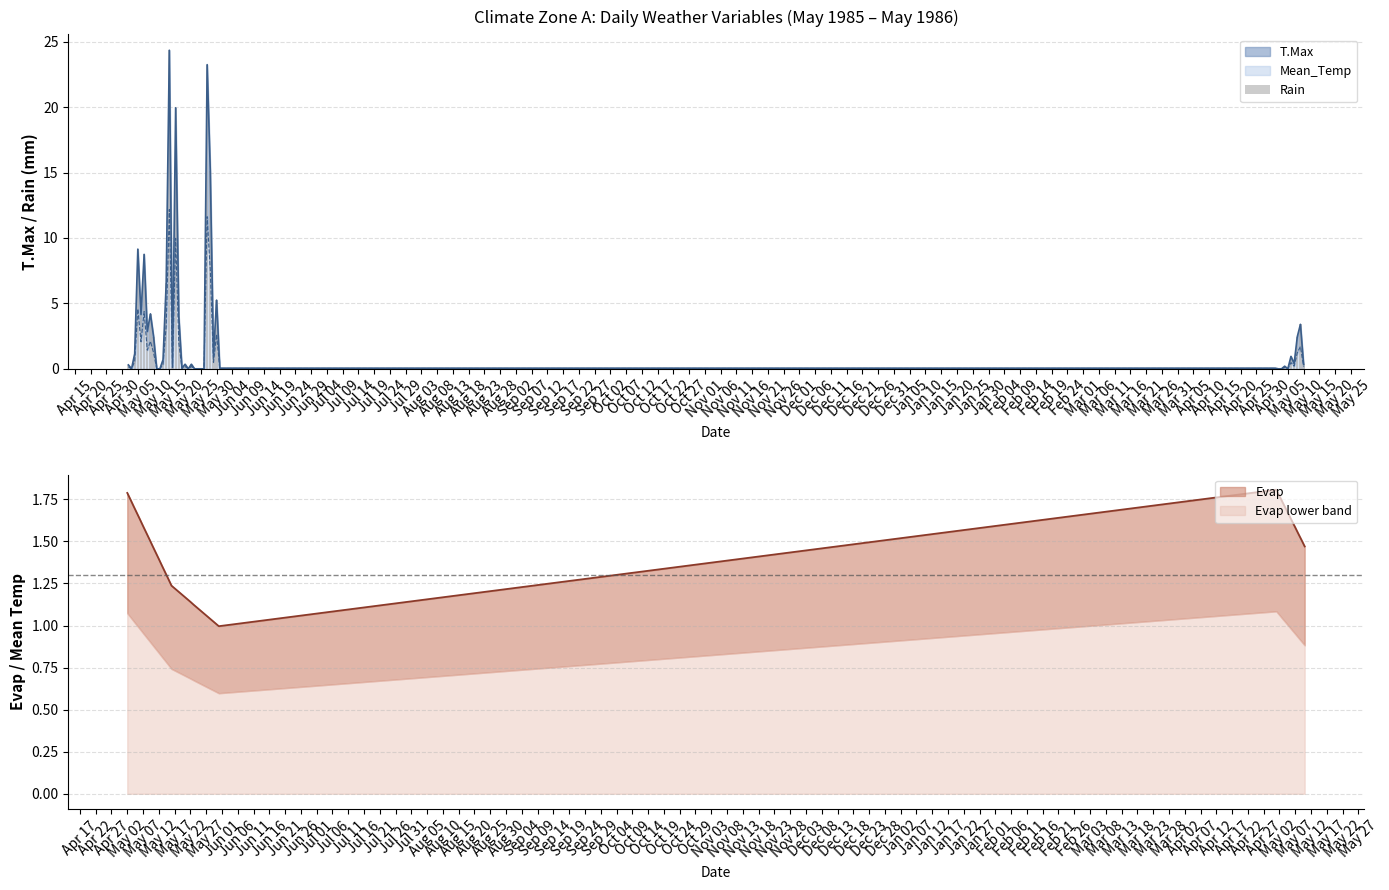

What is the label of the 17th bar from the right?

May 25